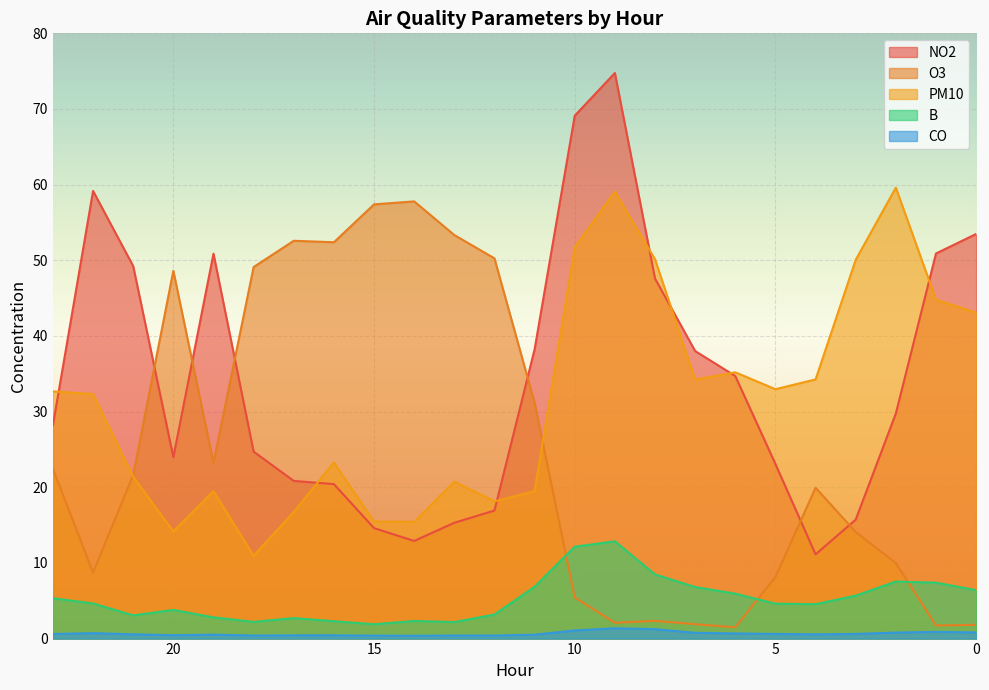

Reading right to left, what are all the values shown in this chart?

NO2: 53.5	50.9	29.8	15.7	11.1	23.1	34.7	38.0	47.6	74.8	69.1	38.2	16.9	15.3	12.9	14.6	20.4	20.8	24.7	50.9	24.0	49.2	59.2	28.2
O3: 1.8	1.7	10.0	14.1	19.9	8.1	1.5	1.9	2.3	2.1	5.4	31.2	50.3	53.3	57.8	57.4	52.4	52.6	49.1	23.2	48.6	21.6	8.7	22.4
PM10: 43.1	44.8	59.6	50.1	34.3	33.0	35.2	34.2	50.1	59.1	51.7	19.5	18.1	20.7	15.4	15.5	23.3	16.7	10.9	19.5	14.2	21.4	32.3	32.7
B: 6.4	7.4	7.5	5.7	4.5	4.6	5.9	6.8	8.5	12.9	12.1	6.9	3.2	2.2	2.3	1.9	2.3	2.7	2.2	2.8	3.8	3.1	4.6	5.3
CO: 0.8	0.9	0.8	0.6	0.6	0.6	0.7	0.8	1.2	1.4	1.1	0.5	0.4	0.4	0.4	0.4	0.4	0.4	0.4	0.5	0.4	0.6	0.7	0.6